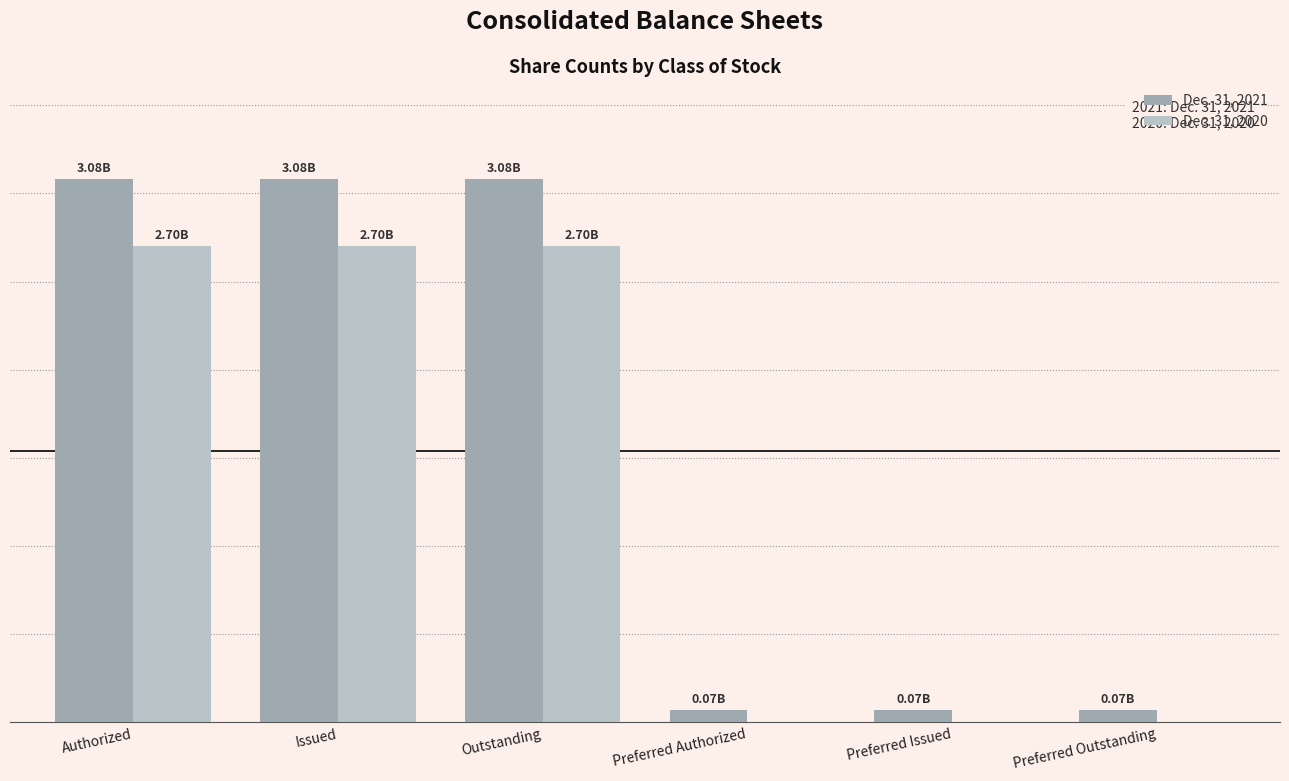

At which label does Dec. 31, 2020 reach its minimum?

Preferred Authorized